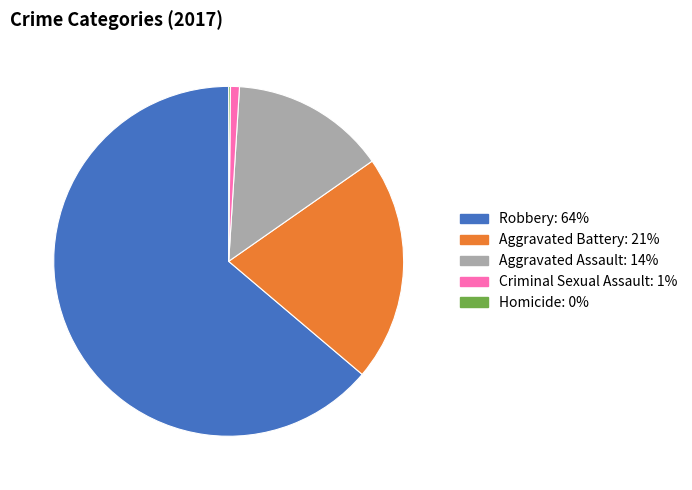

Is it true that Criminal Sexual Assault is 1% of the pie?

True